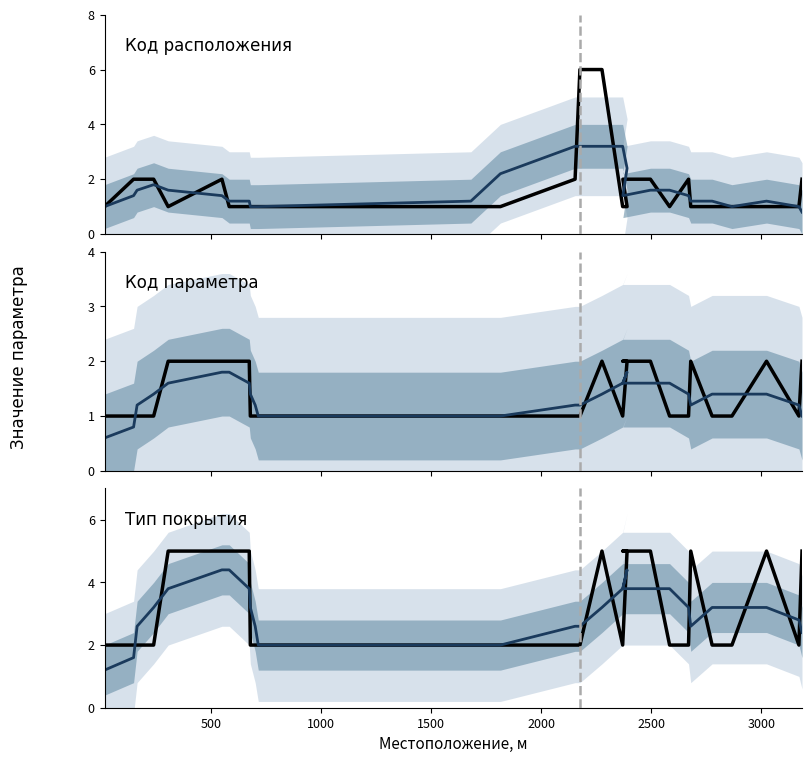

Which series has the largest total across all categories?

Тип покрытия